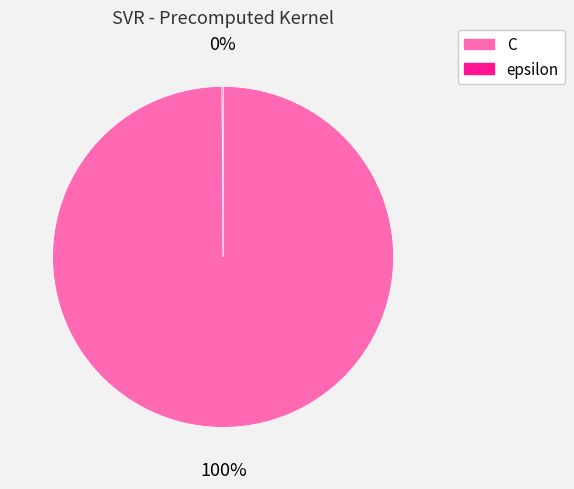

True or false: C accounts for 100% of the total.

True